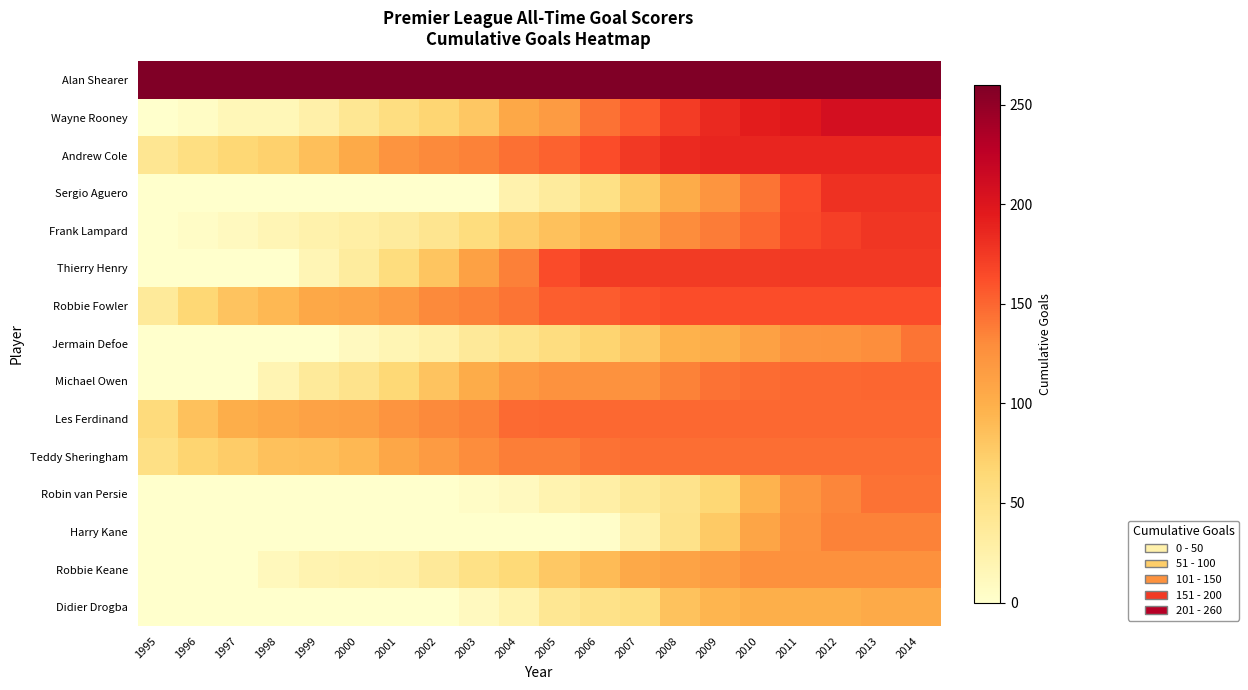

Which series has the largest total across all categories?

Alan Shearer